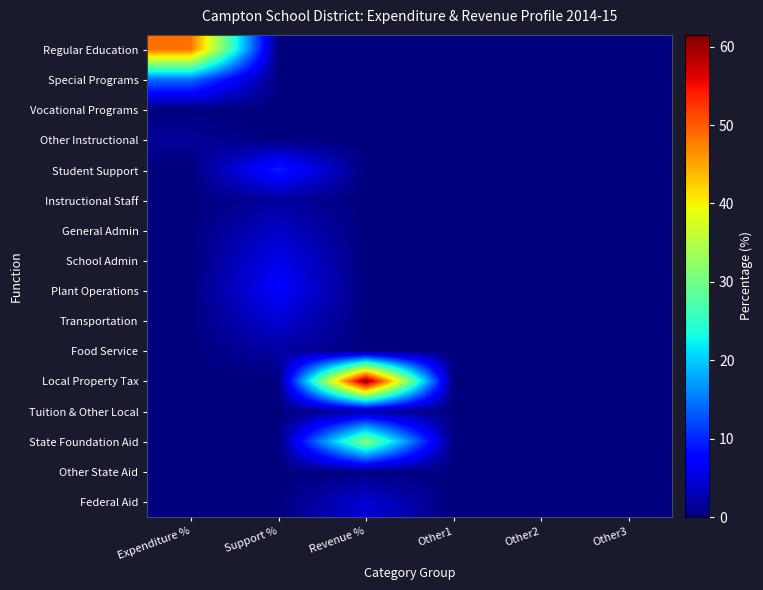

Reading left to right, transcribe all the data shown in this chart.

Regular Education: Expenditure %=48.7	Support %=0.0	Revenue %=0.0	Other1=0.0	Other2=0.0	Other3=0.0
Special Programs: Expenditure %=14.5	Support %=0.0	Revenue %=0.0	Other1=0.0	Other2=0.0	Other3=0.0
Vocational Programs: Expenditure %=0.0	Support %=0.0	Revenue %=0.0	Other1=0.0	Other2=0.0	Other3=0.0
Other Instructional: Expenditure %=1.4	Support %=0.0	Revenue %=0.0	Other1=0.0	Other2=0.0	Other3=0.0
Student Support: Expenditure %=0.0	Support %=9.5	Revenue %=0.0	Other1=0.0	Other2=0.0	Other3=0.0
Instructional Staff: Expenditure %=0.0	Support %=1.6	Revenue %=0.0	Other1=0.0	Other2=0.0	Other3=0.0
General Admin: Expenditure %=0.0	Support %=3.9	Revenue %=0.0	Other1=0.0	Other2=0.0	Other3=0.0
School Admin: Expenditure %=0.0	Support %=6.0	Revenue %=0.0	Other1=0.0	Other2=0.0	Other3=0.0
Plant Operations: Expenditure %=0.0	Support %=7.2	Revenue %=0.0	Other1=0.0	Other2=0.0	Other3=0.0
Transportation: Expenditure %=0.0	Support %=4.6	Revenue %=0.0	Other1=0.0	Other2=0.0	Other3=0.0
Food Service: Expenditure %=0.0	Support %=1.9	Revenue %=0.0	Other1=0.0	Other2=0.0	Other3=0.0
Local Property Tax: Expenditure %=0.0	Support %=0.0	Revenue %=61.5	Other1=0.0	Other2=0.0	Other3=0.0
Tuition & Other Local: Expenditure %=0.0	Support %=0.0	Revenue %=1.8	Other1=0.0	Other2=0.0	Other3=0.0
State Foundation Aid: Expenditure %=0.0	Support %=0.0	Revenue %=31.7	Other1=0.0	Other2=0.0	Other3=0.0
Other State Aid: Expenditure %=0.0	Support %=0.0	Revenue %=0.3	Other1=0.0	Other2=0.0	Other3=0.0
Federal Aid: Expenditure %=0.0	Support %=0.0	Revenue %=4.6	Other1=0.0	Other2=0.0	Other3=0.0